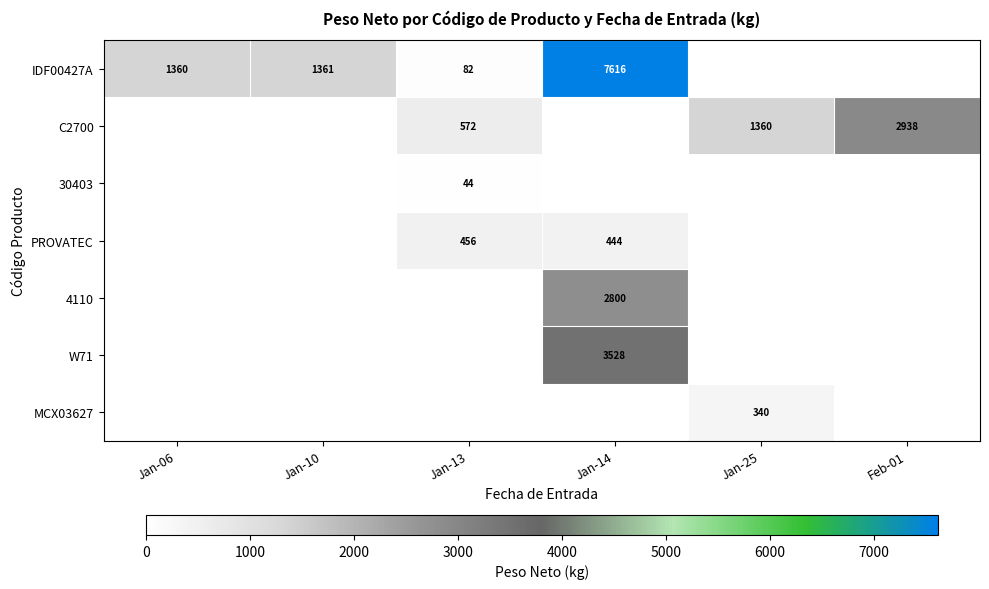

The value of IDF00427A at Jan-06 is 1813. True or false?

False